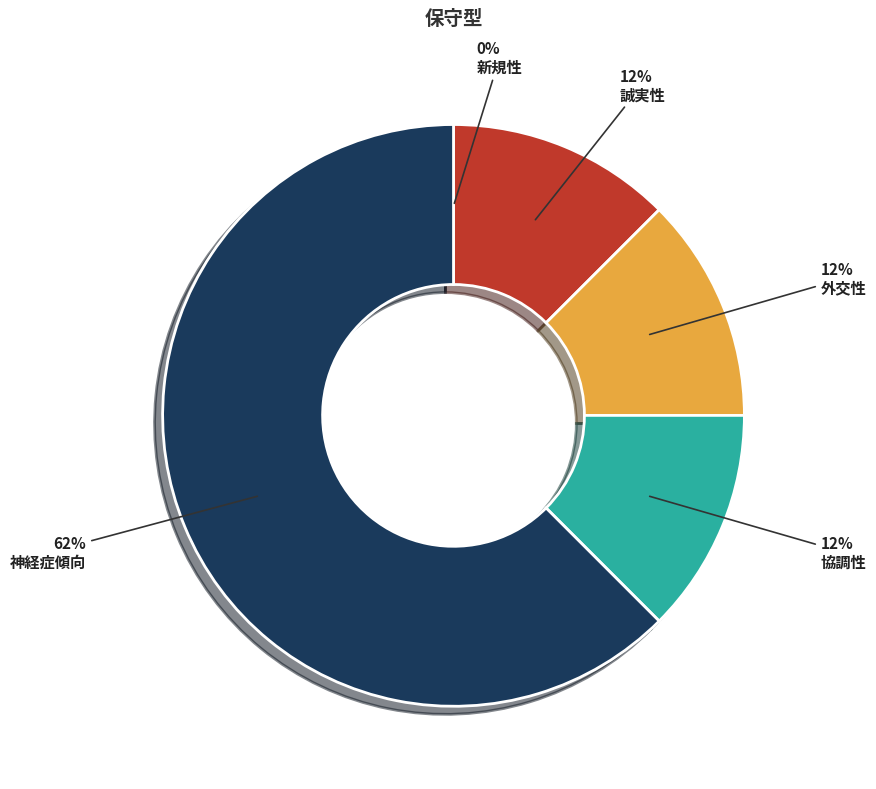

Does any single category account for the majority?

Yes